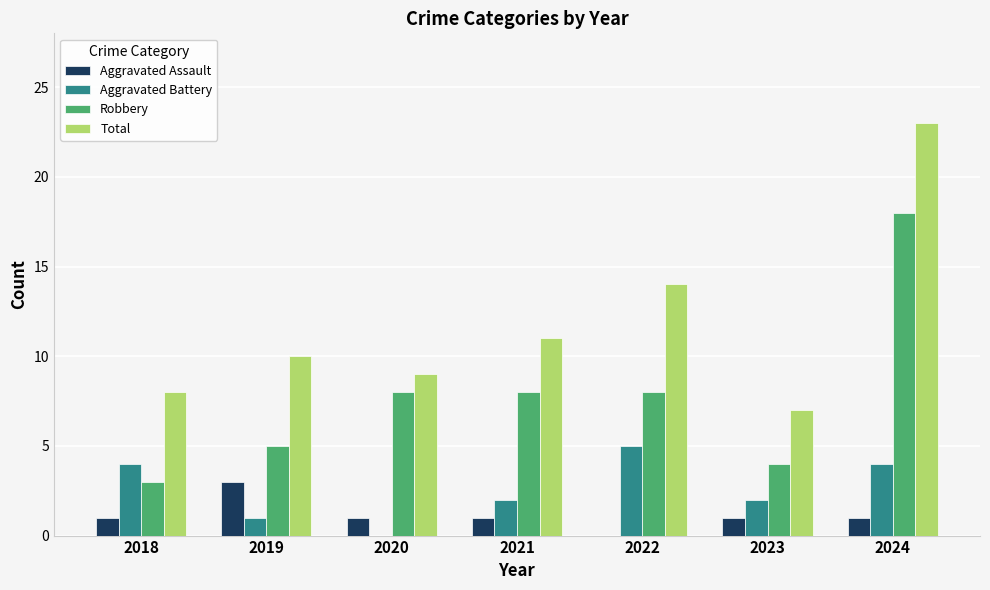

At which label is Total closest to 15?

2022